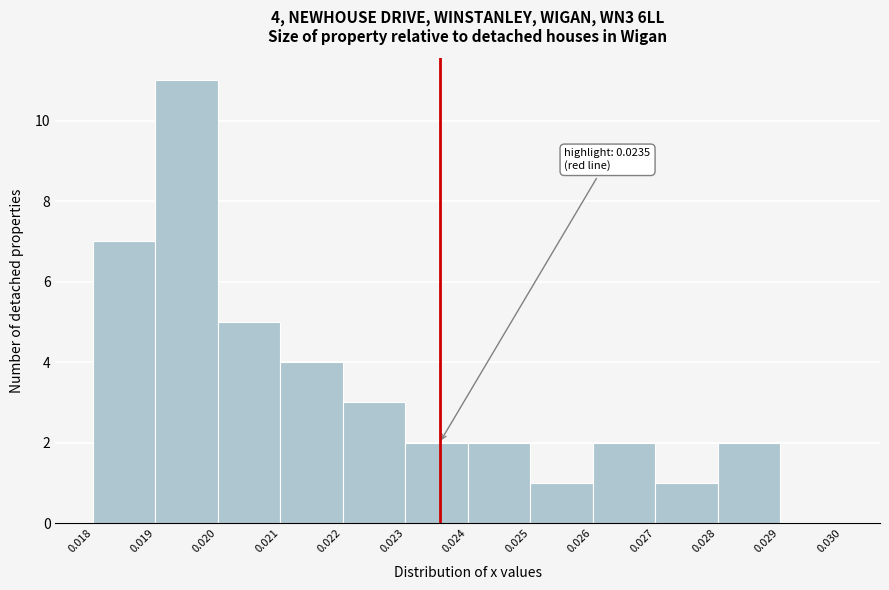

Over which range of the x-axis is the bar tallest?

0.019 to 0.020